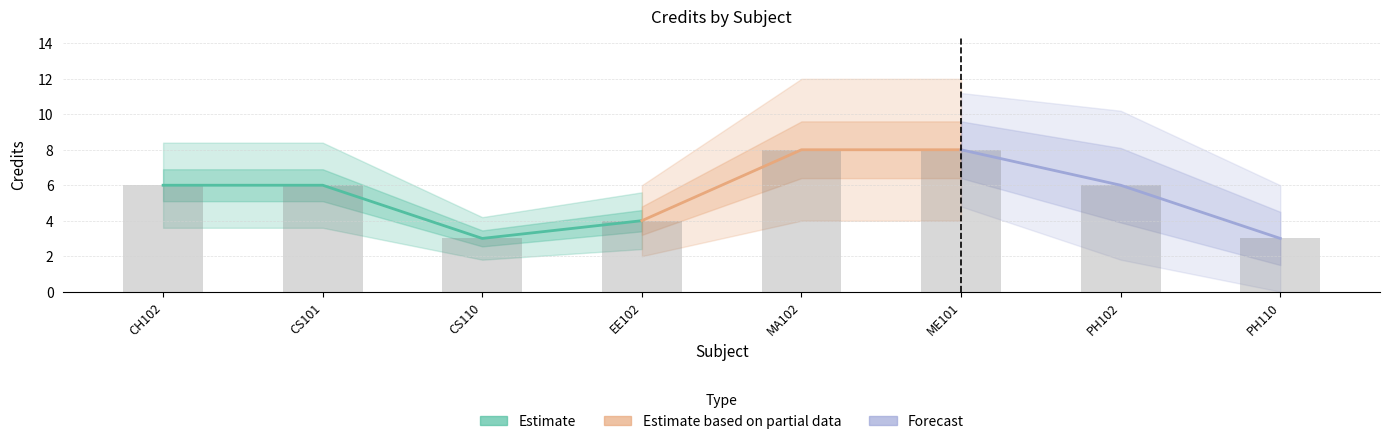

List the labels in order of value, smallest first.

CS110, PH110, EE102, CH102, CS101, PH102, MA102, ME101